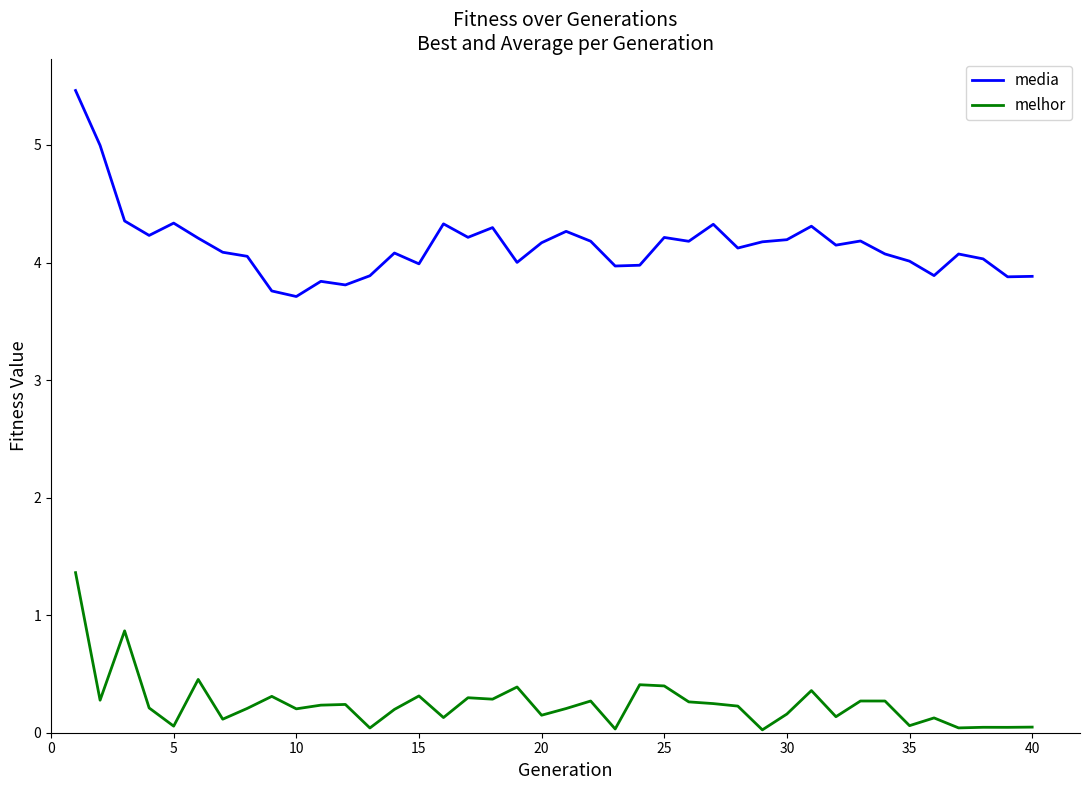

Which series has the largest total across all categories?

media